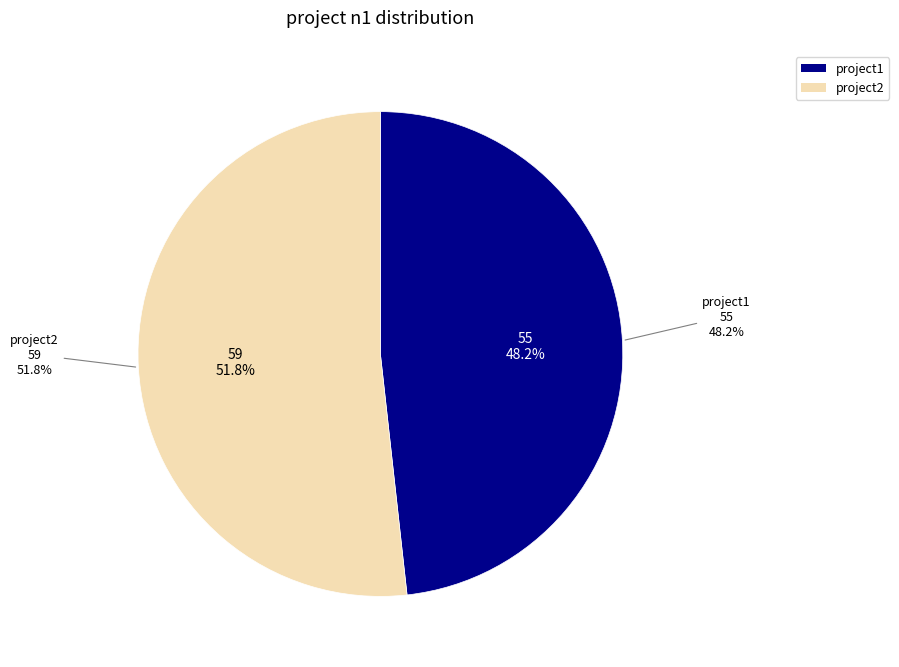

Rank the categories by value from lowest to highest.

project1, project2